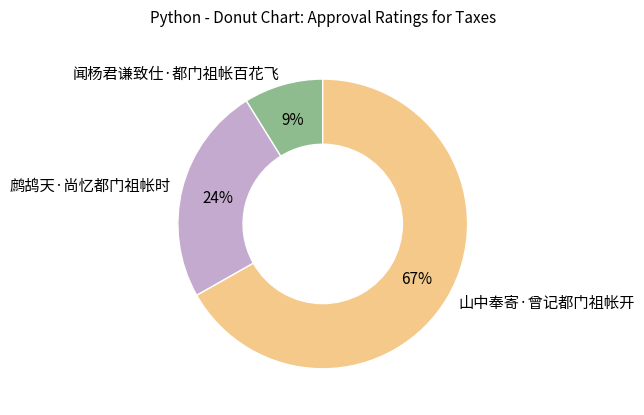

Does 山中奉寄·曾记都门祖帐开 account for over 50% of the chart?

Yes